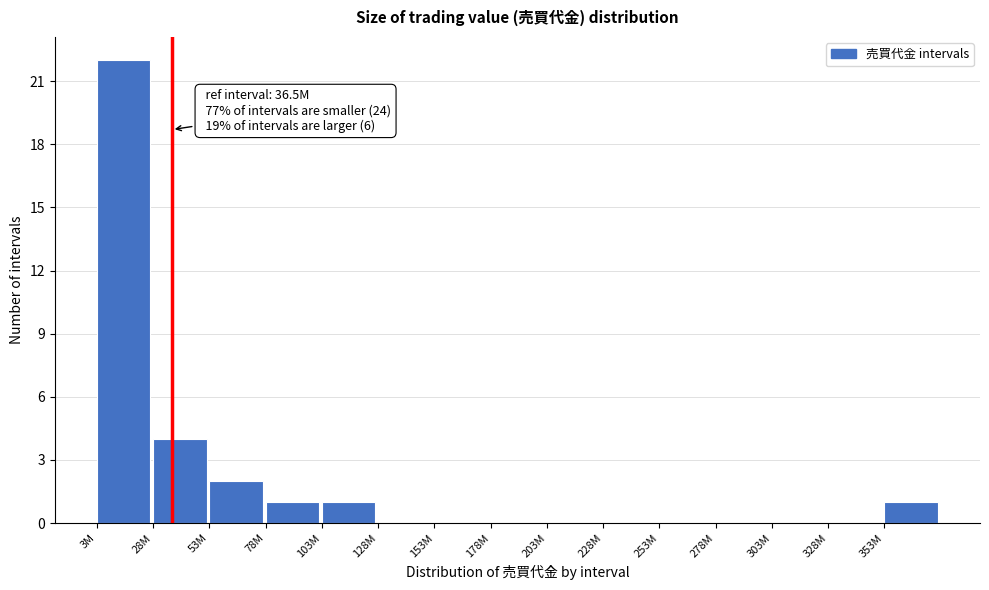

Reading left to right, list all the values displayed in this chart.

3M=22	28M=4	53M=2	78M=1	103M=1	128M=0	153M=0	178M=0	203M=0	228M=0	253M=0	278M=0	303M=0	328M=0	353M=1